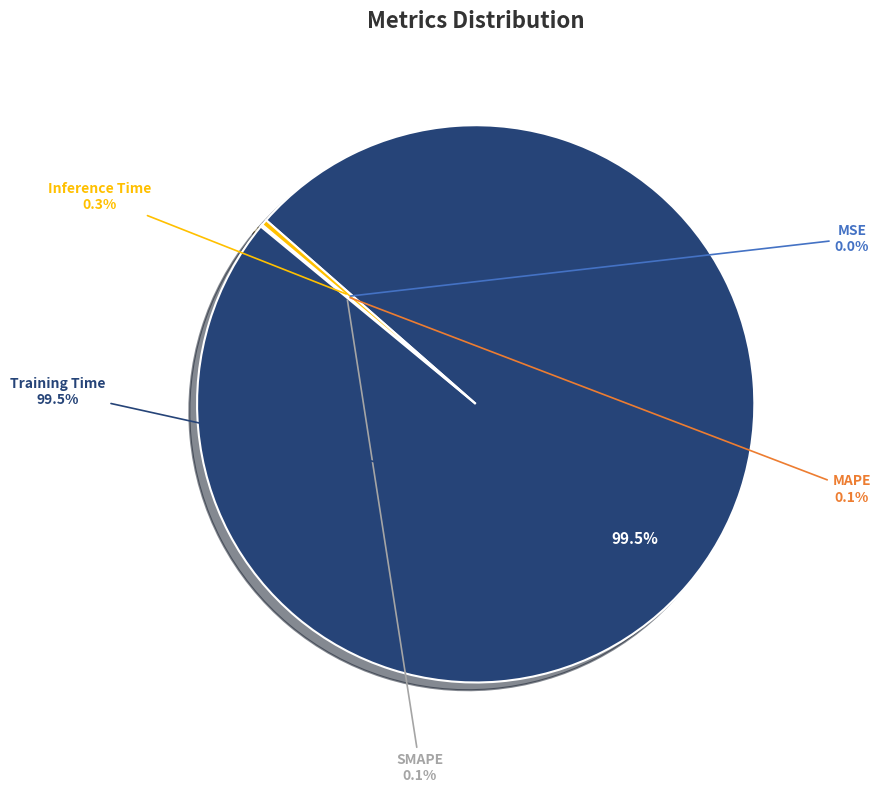

What portion of the pie excludes Training Time?

0.5%